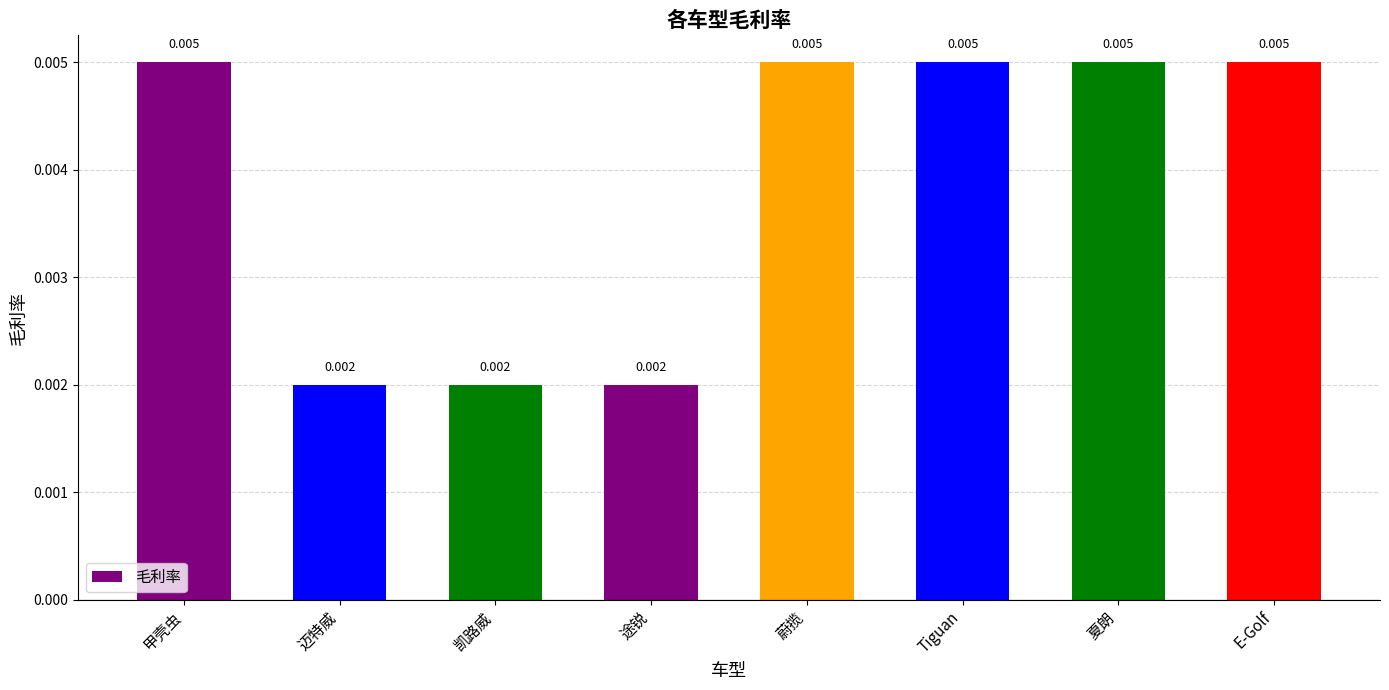

What is the label of the 8th bar from the left?

E-Golf